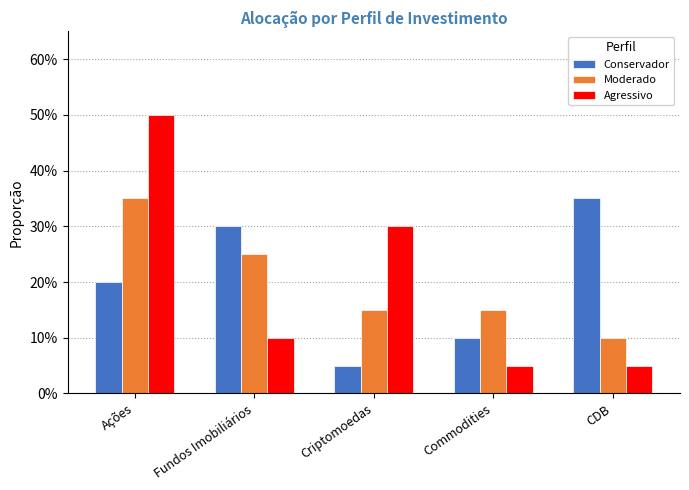

How many Moderado values are between 0 and 1?

5